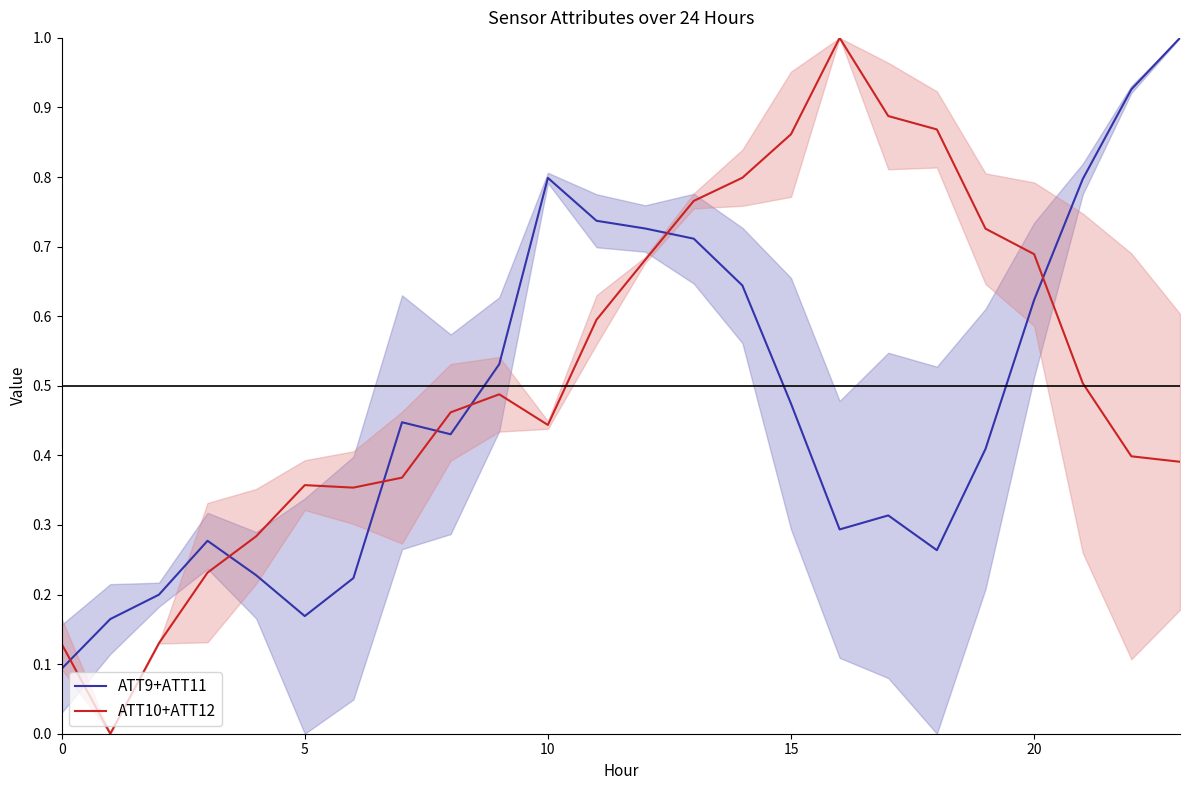

Which has a higher value, 13 or 21?

21